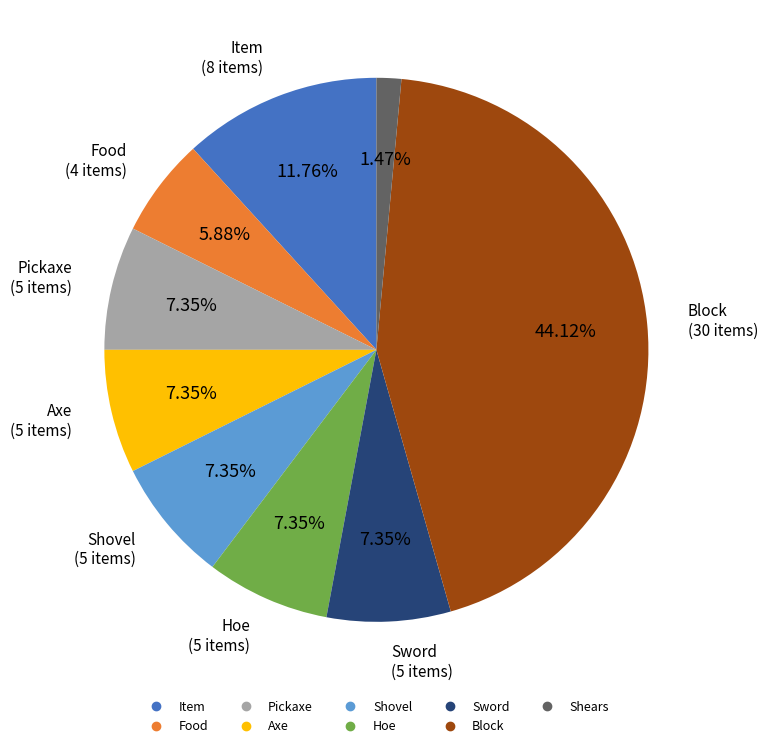

To the nearest percent, what percentage of the pie is Sword?

7%